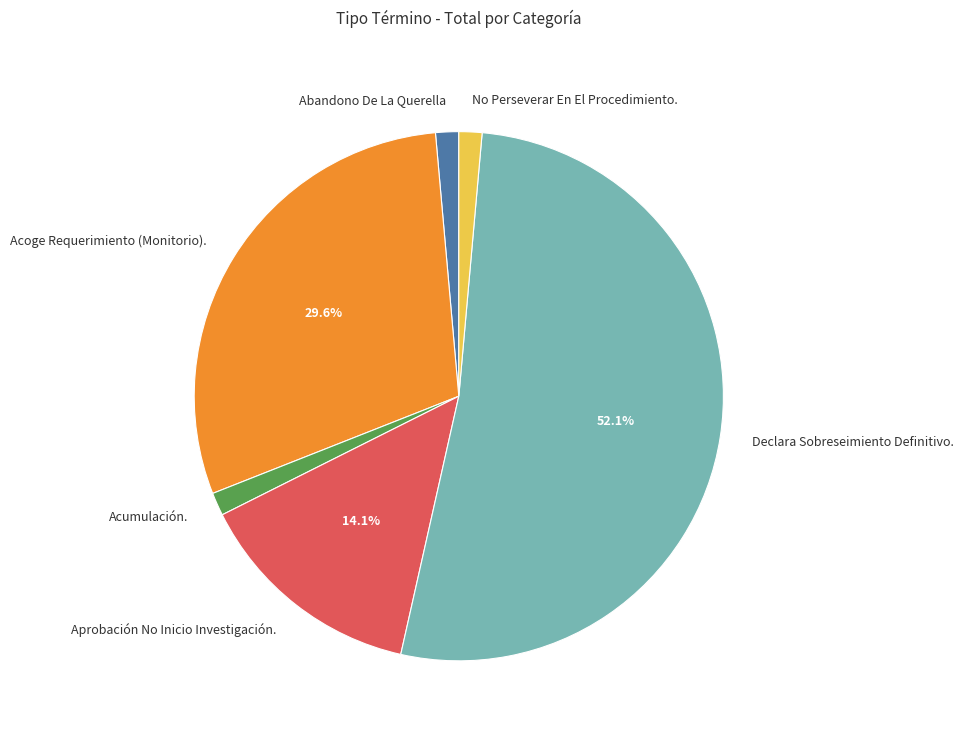

Which slice represents more than half of the pie?

Declara Sobreseimiento Definitivo.